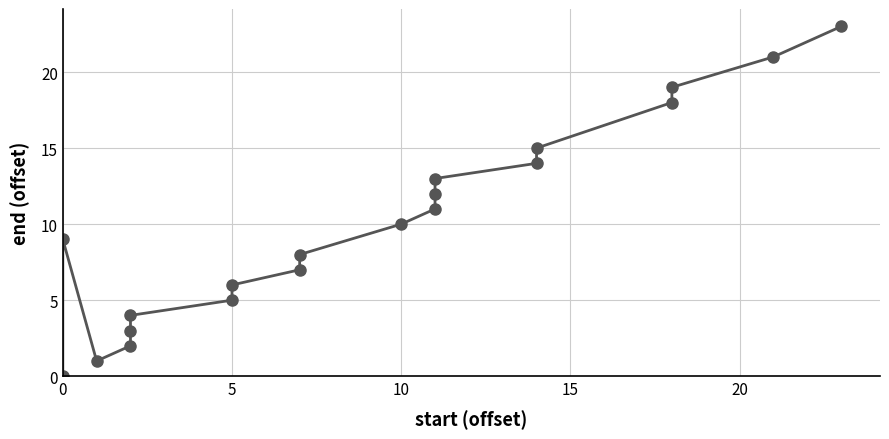

Reading right to left, extract all data points from this chart.

23	21	19	18	15	14	13	12	11	10	8	7	6	5	4	3	2	1	9	0